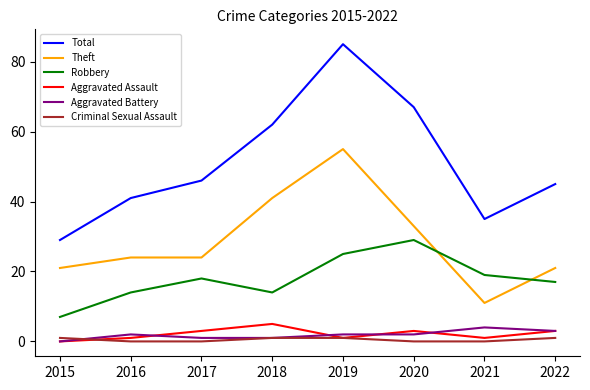

What value does the Aggravated Assault series have at 2016?

1